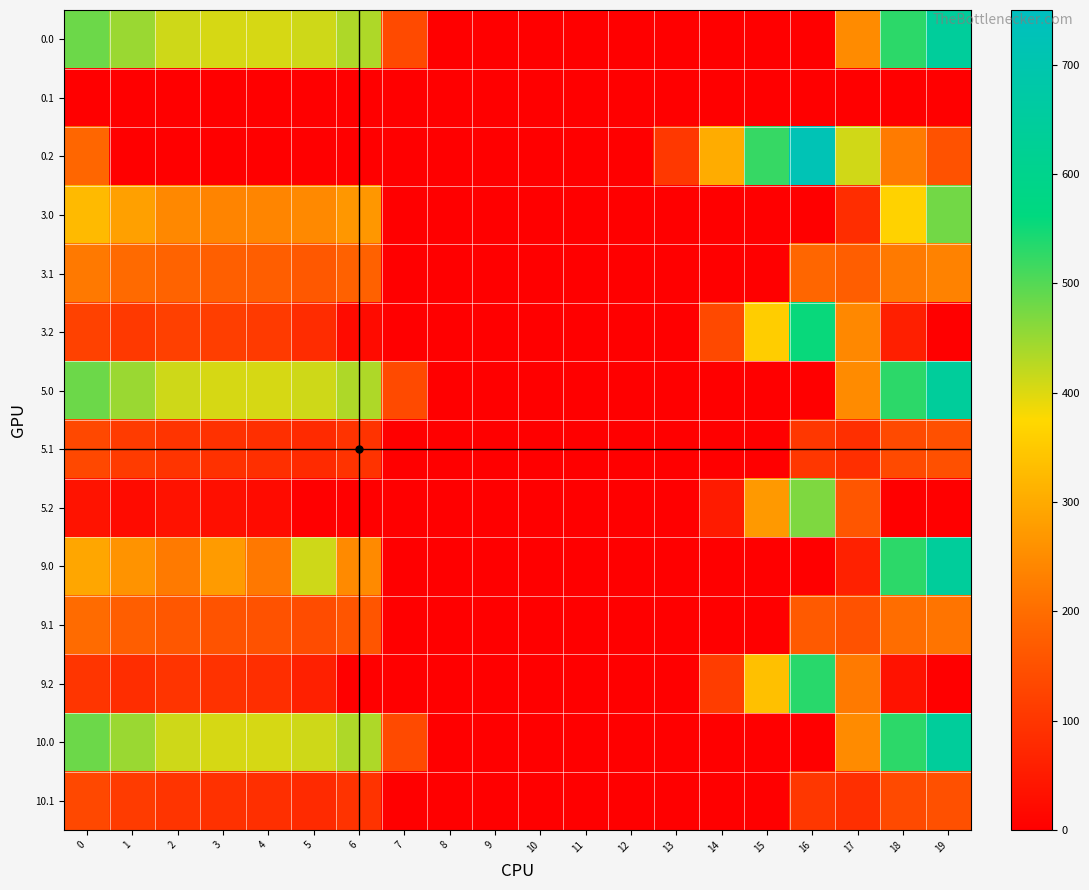

Between 1 and 18, which series saw the biggest shift?

9.0